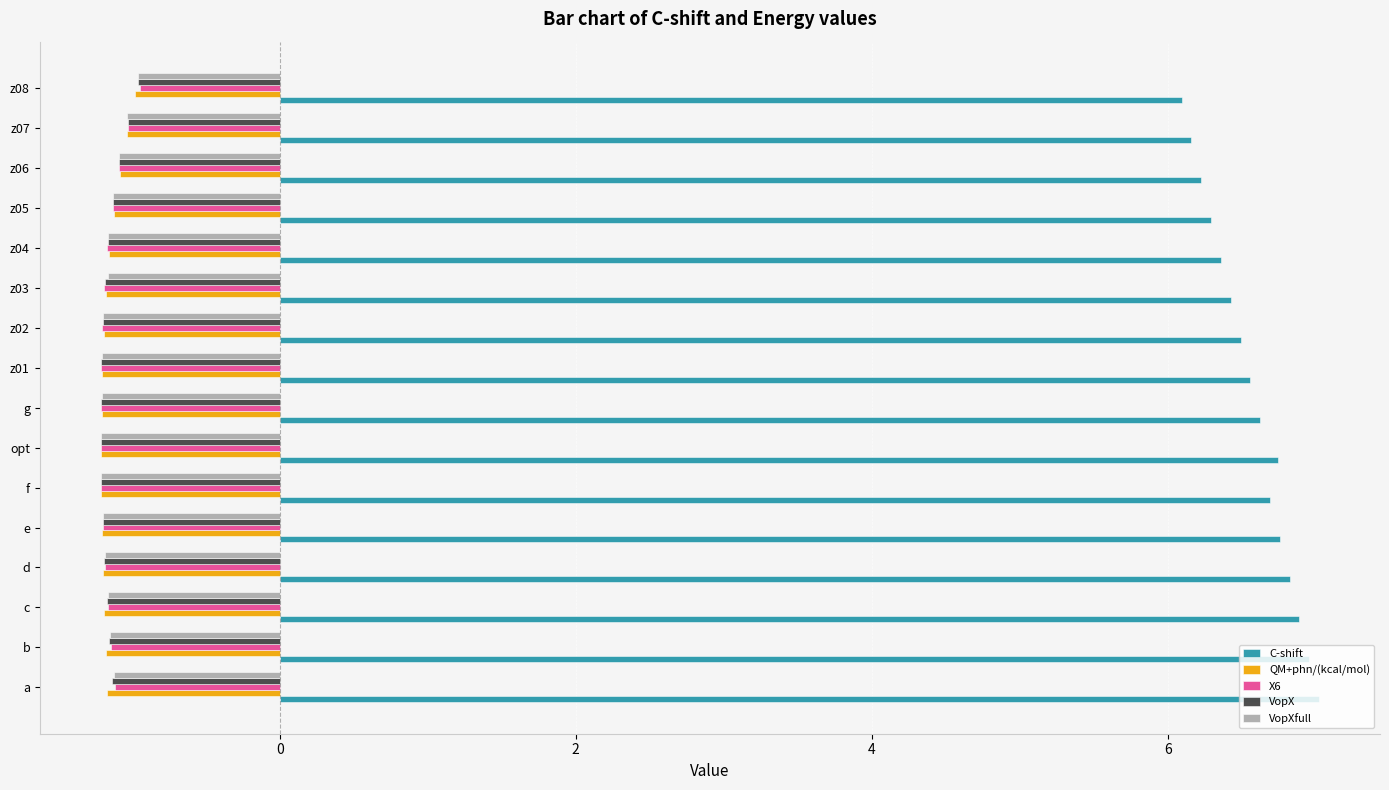

What is the lowest value of the VopXfull series?

-1.2